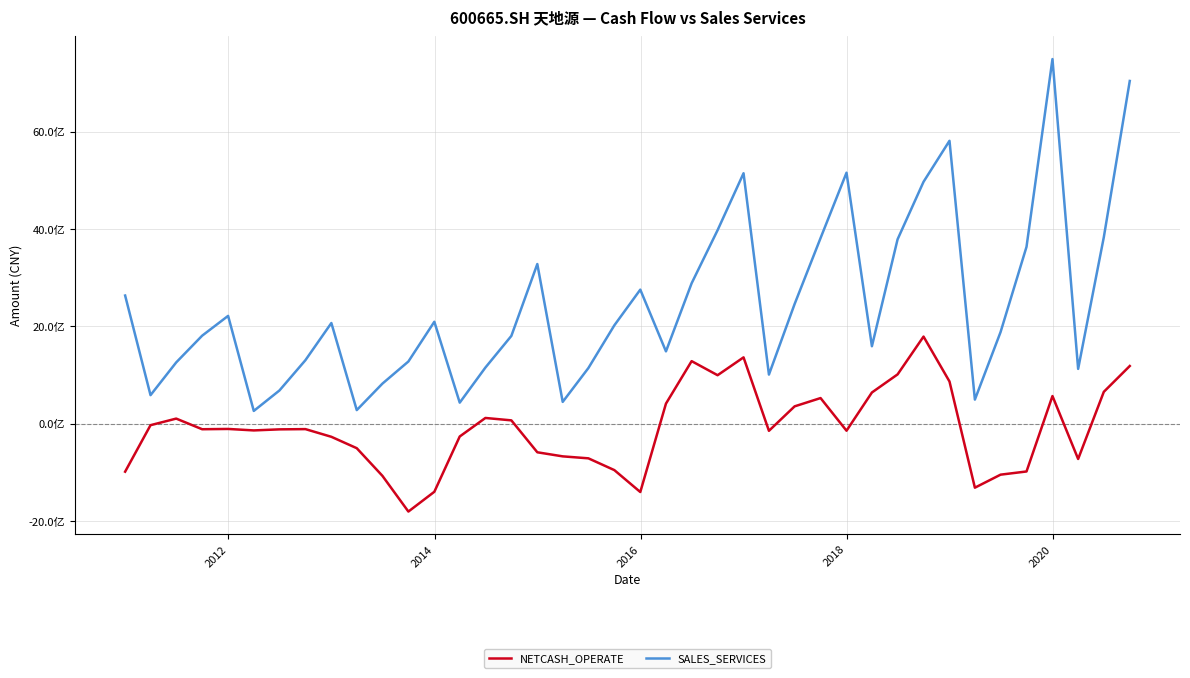

What are all the series names shown in the legend?

NETCASH_OPERATE, SALES_SERVICES